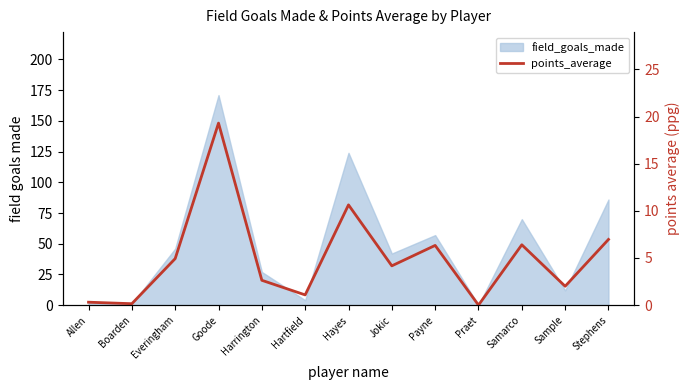

How many values are above zero?

12